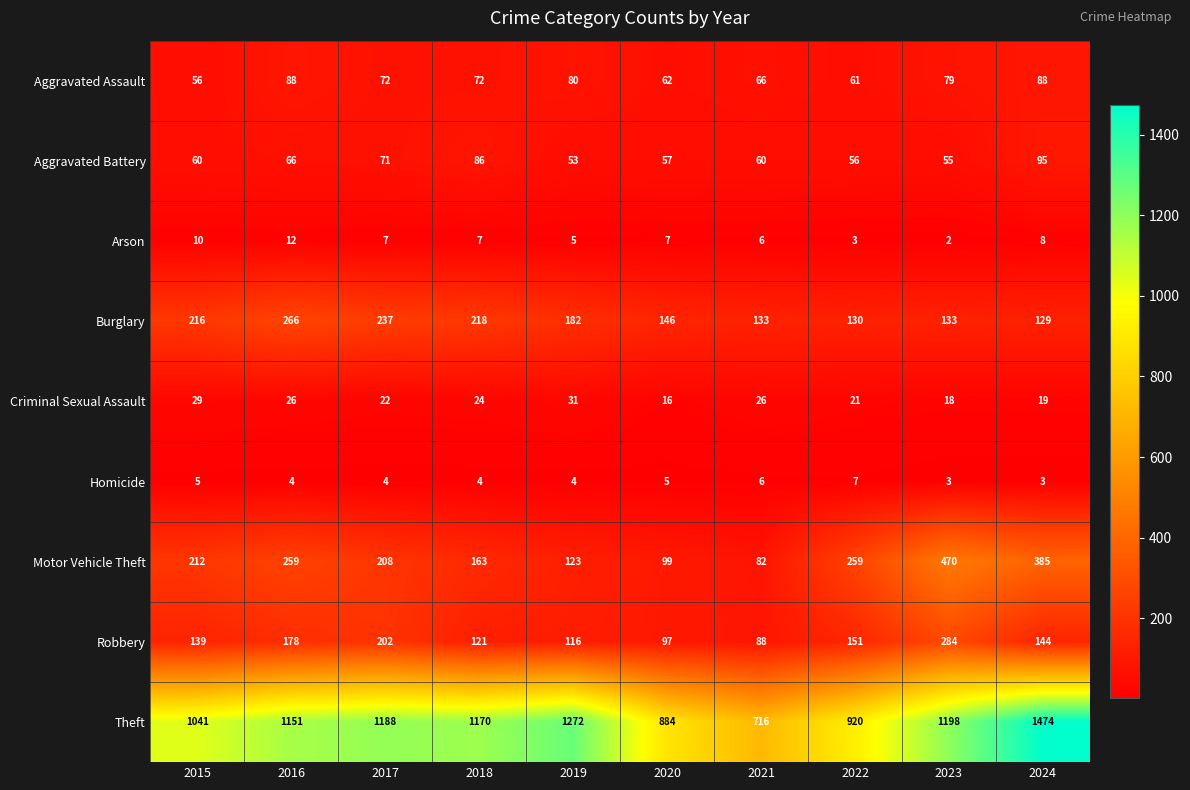

At which category is the sum across all series the highest?

2024